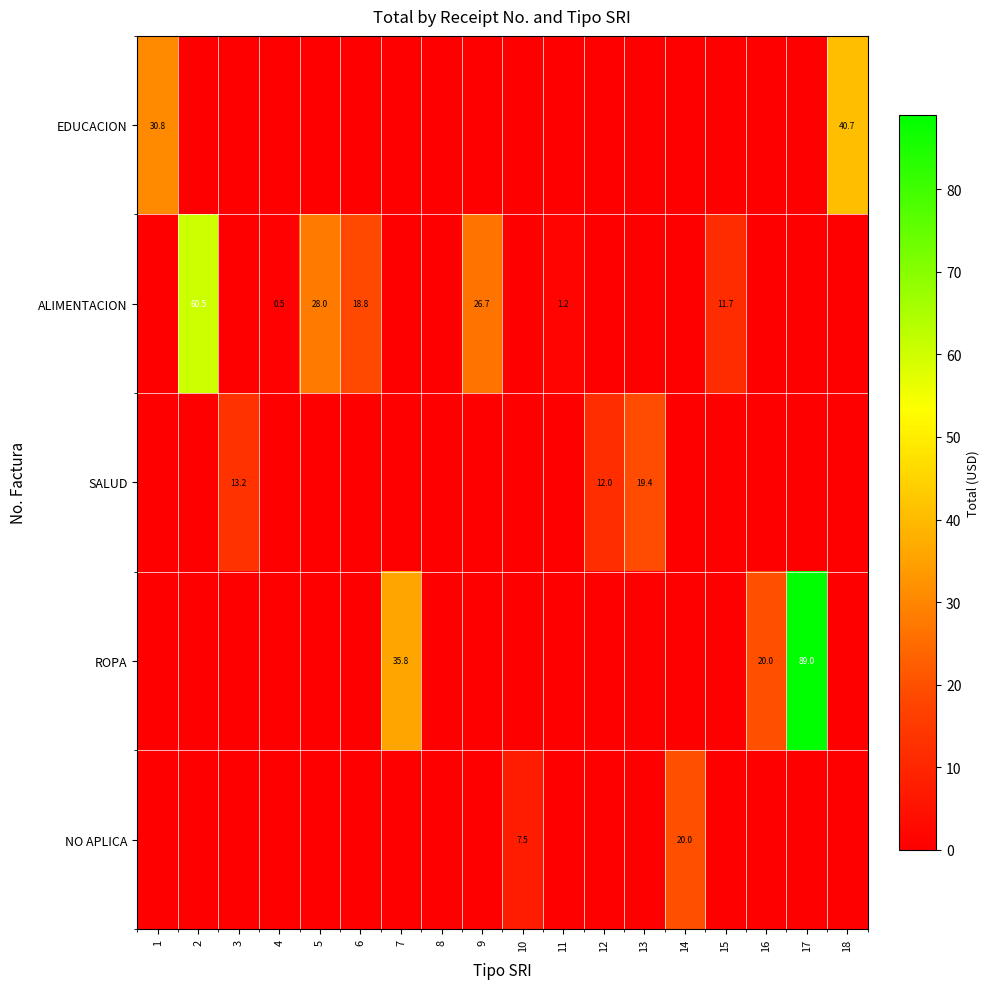

What is the total value across all series at 10?

7.5